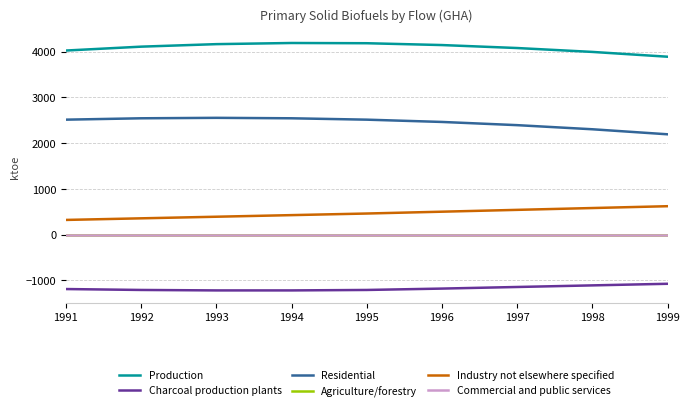

True or false: Agriculture/forestry and Residential intersect in this chart.

False